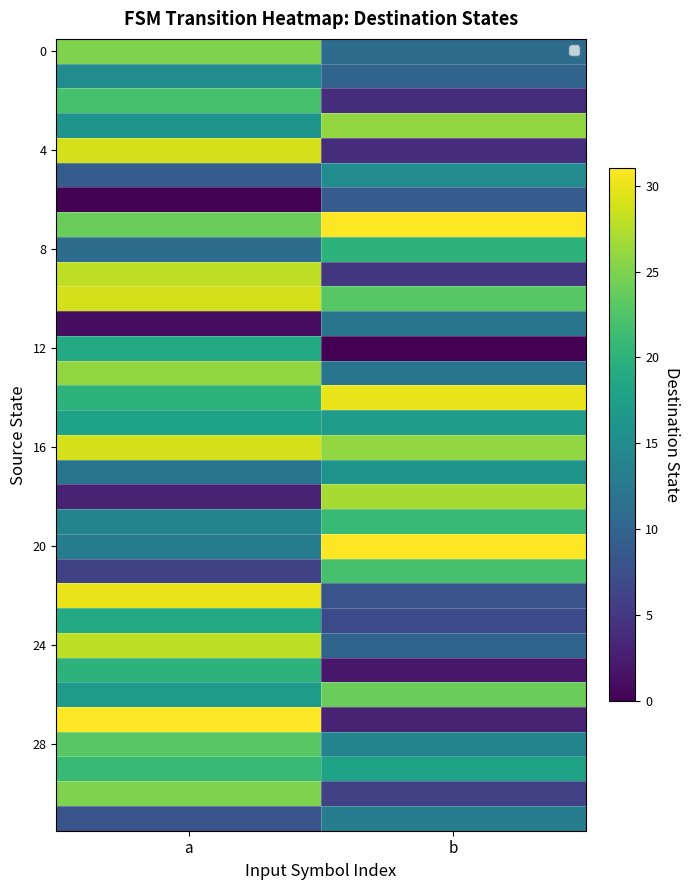

Which label corresponds to the smallest value in the chart?

a